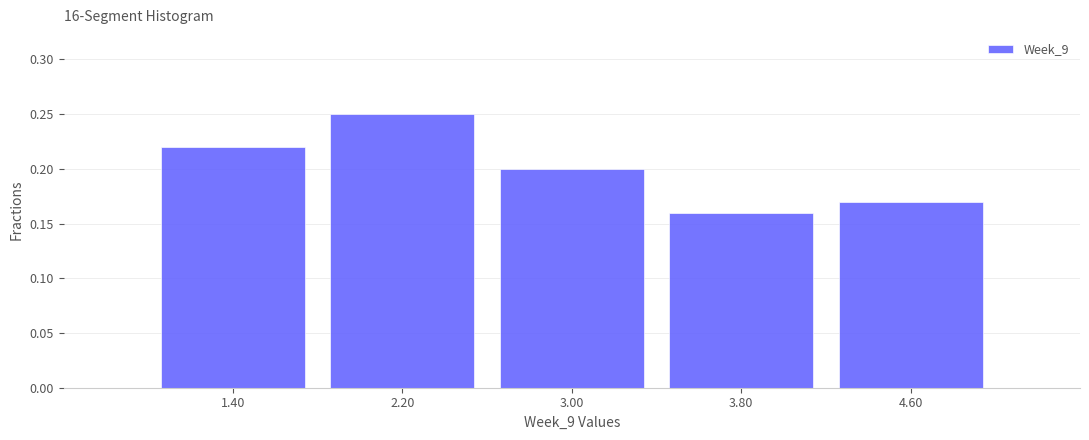

What is the height of the bar covering 1.8 to 2.6 on the x-axis? The values are not printed on the chart, so give them approximately, as read against the axis.

0.25